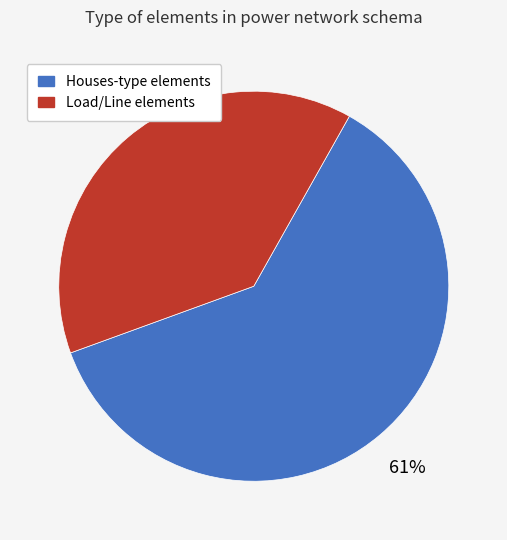

Is there a majority slice in this chart?

Yes